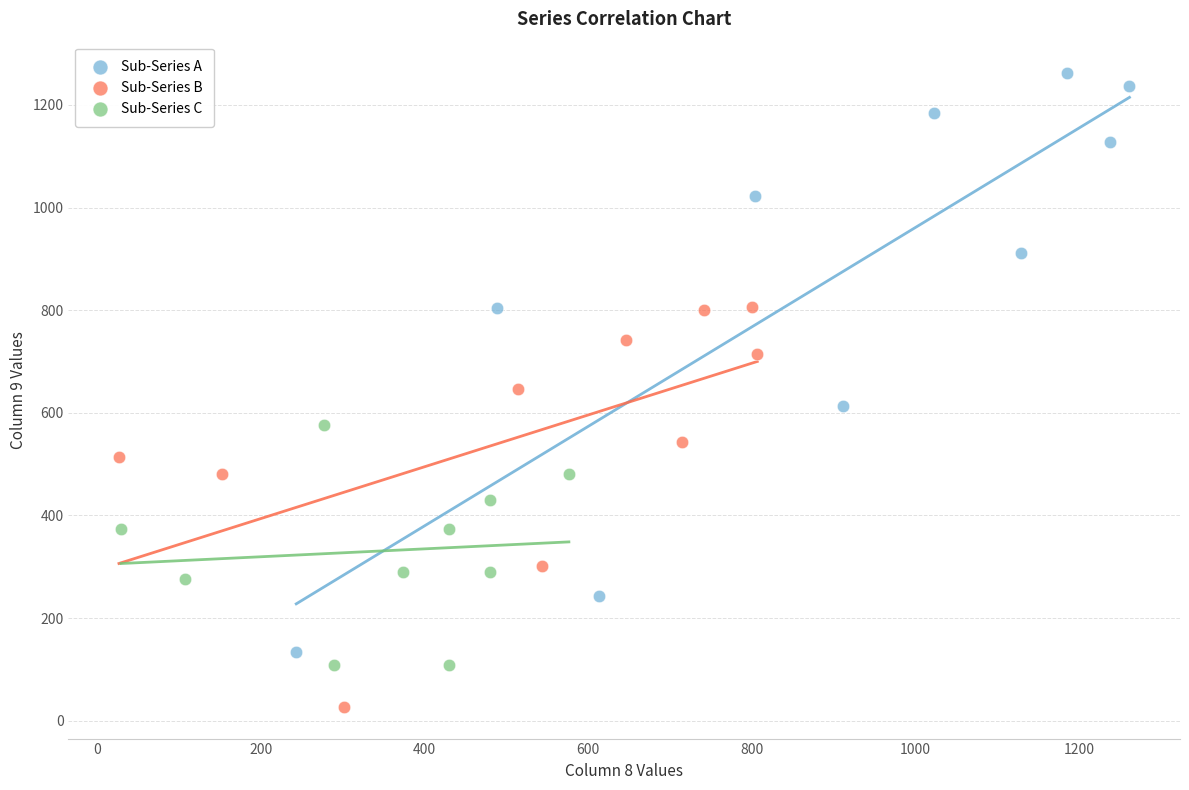

Which series reaches the maximum Y coordinate?

Sub-Series A